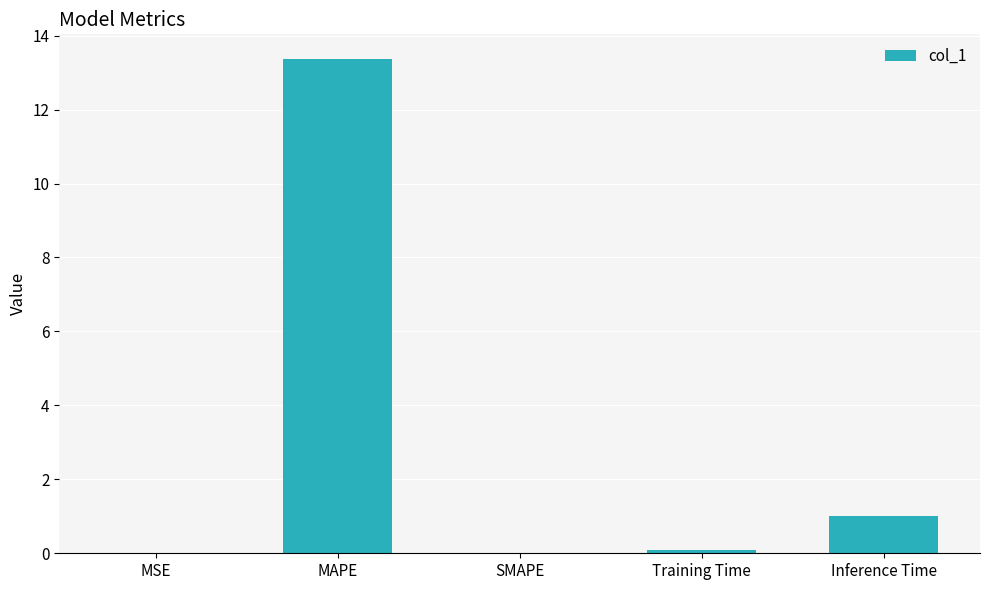

Are the bars horizontal?

No